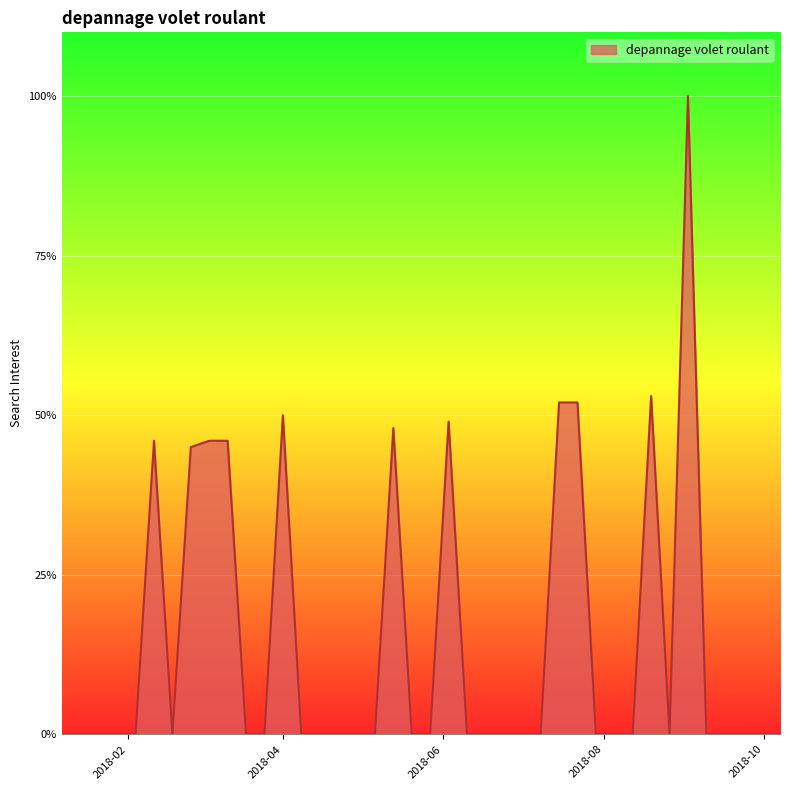

Does the chart have visible grid lines?

Yes